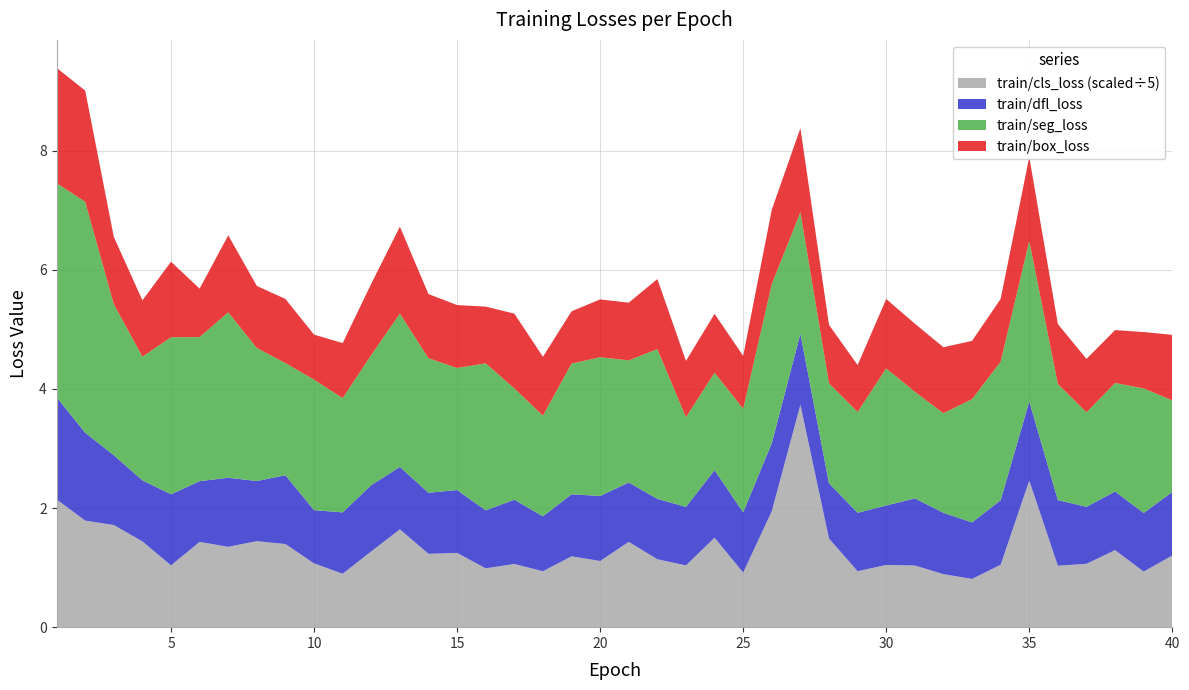

What is the highest value of the train/cls_loss (scaled÷5) series?

3.7